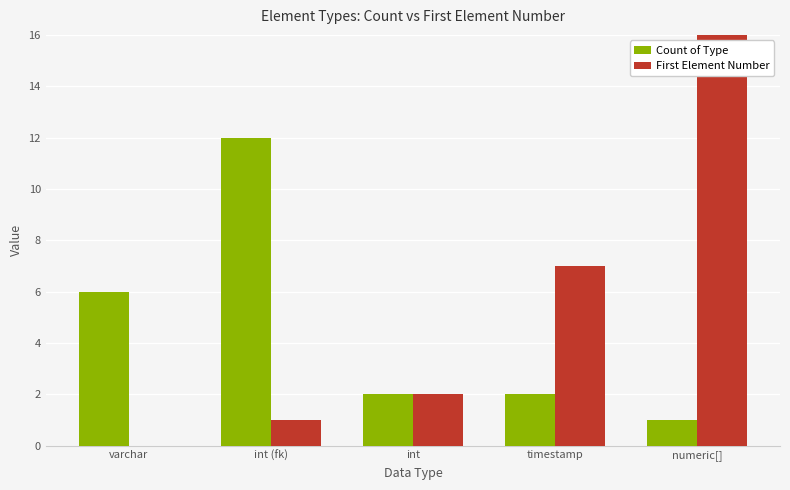

Rank the categories by Count of Type value from highest to lowest.

int (fk), varchar, int, timestamp, numeric[]